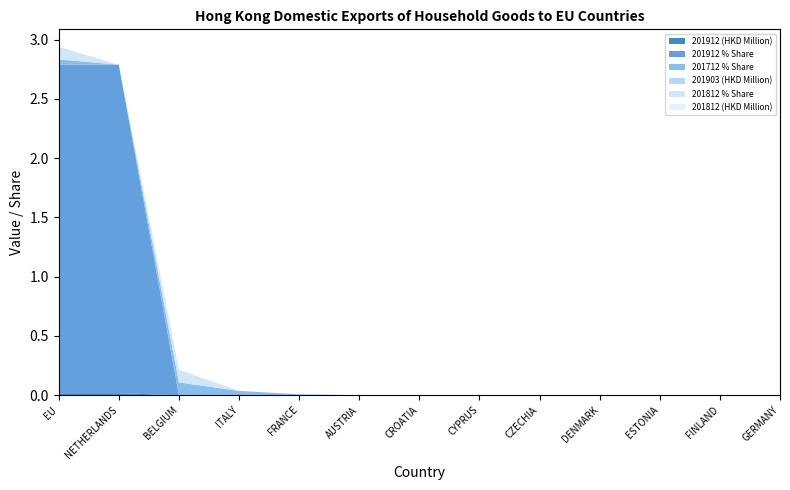

Reading left to right, list all the values displayed in this chart.

201912 (HKD Million): 0.0	0.0	0.0	0.0	0.0	0.0	0.0	0.0	0.0	0.0	0.0	0.0	0.0
201912 % Share: 2.8	2.8	0.0	0.0	0.0	0.0	0.0	0.0	0.0	0.0	0.0	0.0	0.0
201712 % Share: 0.0	0.0	0.1	0.0	0.0	0.0	0.0	0.0	0.0	0.0	0.0	0.0	0.0
201903 (HKD Million): 0.0	0.0	0.0	0.0	0.0	0.0	0.0	0.0	0.0	0.0	0.0	0.0	0.0
201812 % Share: 0.1	0.0	0.1	0.0	0.0	0.0	0.0	0.0	0.0	0.0	0.0	0.0	0.0
201812 (HKD Million): 0.0	0.0	0.0	0.0	0.0	0.0	0.0	0.0	0.0	0.0	0.0	0.0	0.0